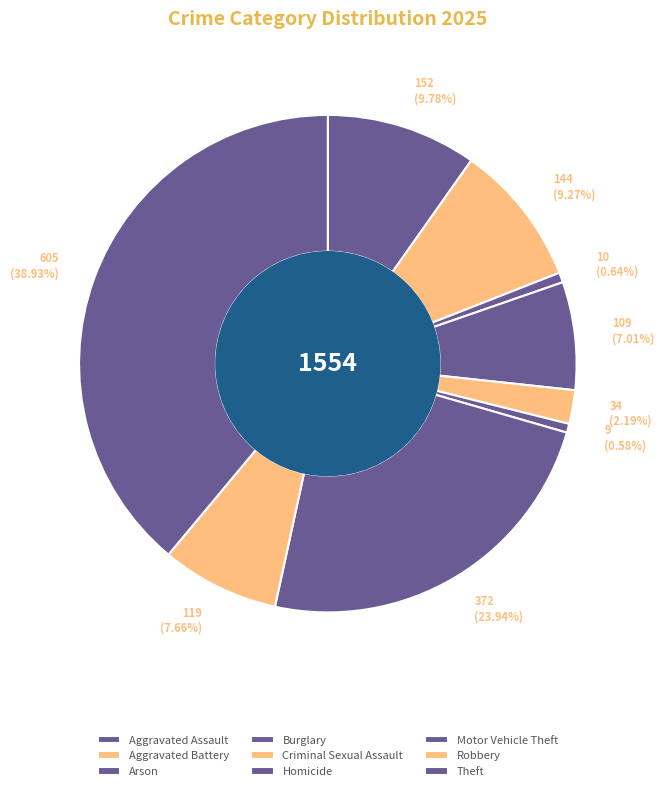

Between Motor Vehicle Theft and Arson, which is larger?

Motor Vehicle Theft